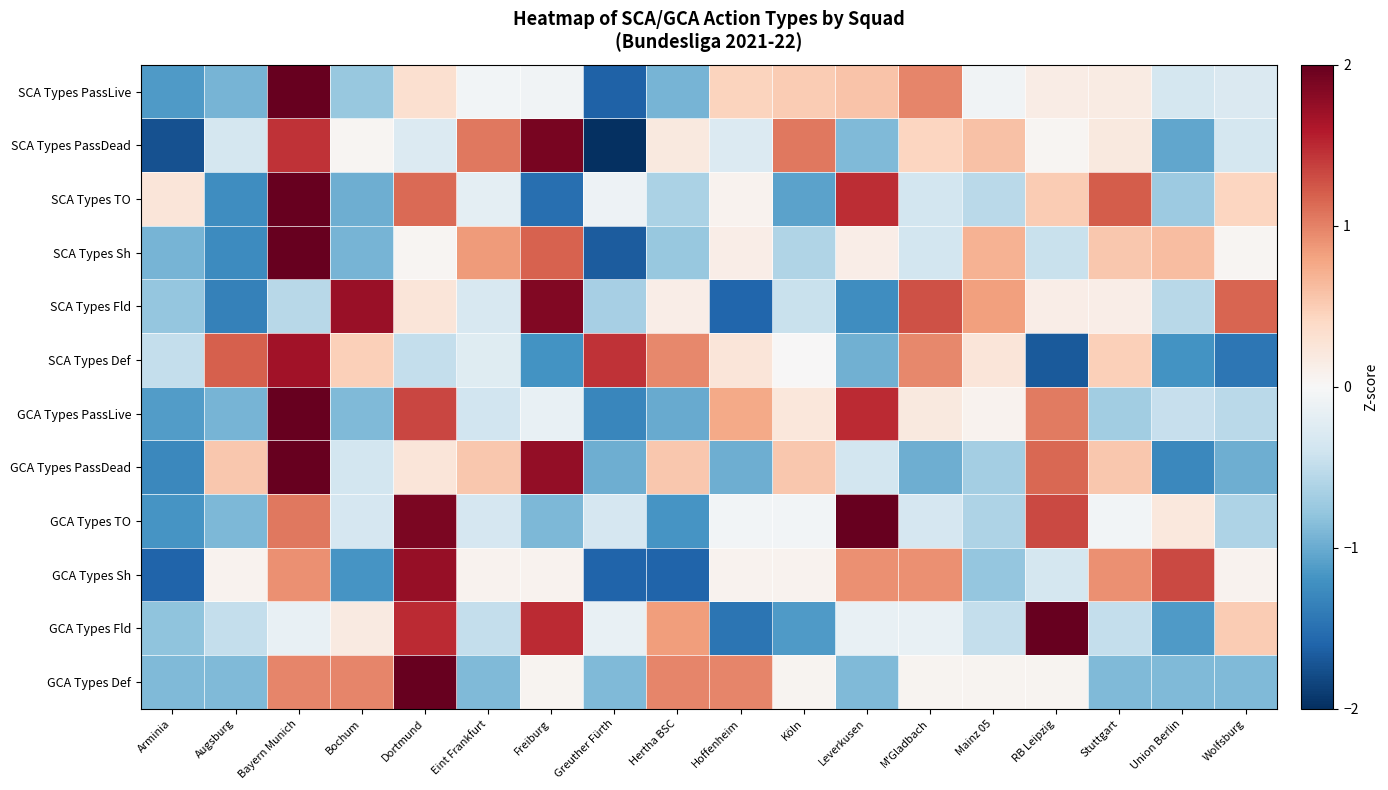

Reading right to left, transcribe all the data shown in this chart.

SCA Types PassLive: Wolfsburg=-0.3	Union Berlin=-0.4	Stuttgart=0.2	RB Leipzig=0.2	Mainz 05=-0.1	M'Gladbach=1.0	Leverkusen=0.6	Köln=0.5	Hoffenheim=0.4	Hertha BSC=-0.9	Greuther Fürth=-1.6	Freiburg=-0.1	Eint Frankfurt=-0.1	Dortmund=0.3	Bochum=-0.8	Bayern Munich=3.1	Augsburg=-0.9	Arminia=-1.1
SCA Types PassDead: Wolfsburg=-0.3	Union Berlin=-1.0	Stuttgart=0.2	RB Leipzig=0.0	Mainz 05=0.6	M'Gladbach=0.4	Leverkusen=-0.9	Köln=1.1	Hoffenheim=-0.3	Hertha BSC=0.2	Greuther Fürth=-2.1	Freiburg=1.9	Eint Frankfurt=1.1	Dortmund=-0.3	Bochum=0.0	Bayern Munich=1.4	Augsburg=-0.3	Arminia=-1.7
SCA Types TO: Wolfsburg=0.4	Union Berlin=-0.7	Stuttgart=1.2	RB Leipzig=0.5	Mainz 05=-0.5	M'Gladbach=-0.4	Leverkusen=1.5	Köln=-1.1	Hoffenheim=0.1	Hertha BSC=-0.6	Greuther Fürth=-0.1	Freiburg=-1.5	Eint Frankfurt=-0.2	Dortmund=1.1	Bochum=-1.0	Bayern Munich=2.3	Augsburg=-1.2	Arminia=0.2
SCA Types Sh: Wolfsburg=0.0	Union Berlin=0.6	Stuttgart=0.5	RB Leipzig=-0.4	Mainz 05=0.7	M'Gladbach=-0.4	Leverkusen=0.1	Köln=-0.6	Hoffenheim=0.1	Hertha BSC=-0.8	Greuther Fürth=-1.7	Freiburg=1.2	Eint Frankfurt=0.9	Dortmund=0.0	Bochum=-0.9	Bayern Munich=2.7	Augsburg=-1.3	Arminia=-0.9
SCA Types Fld: Wolfsburg=1.2	Union Berlin=-0.6	Stuttgart=0.1	RB Leipzig=0.1	Mainz 05=0.8	M'Gladbach=1.3	Leverkusen=-1.2	Köln=-0.4	Hoffenheim=-1.6	Hertha BSC=0.1	Greuther Fürth=-0.7	Freiburg=1.8	Eint Frankfurt=-0.3	Dortmund=0.2	Bochum=1.7	Bayern Munich=-0.6	Augsburg=-1.4	Arminia=-0.8
SCA Types Def: Wolfsburg=-1.4	Union Berlin=-1.2	Stuttgart=0.5	RB Leipzig=-1.7	Mainz 05=0.2	M'Gladbach=1.0	Leverkusen=-1.0	Köln=0.0	Hoffenheim=0.2	Hertha BSC=1.0	Greuther Fürth=1.4	Freiburg=-1.2	Eint Frankfurt=-0.2	Dortmund=-0.5	Bochum=0.5	Bayern Munich=1.7	Augsburg=1.2	Arminia=-0.5
GCA Types PassLive: Wolfsburg=-0.5	Union Berlin=-0.5	Stuttgart=-0.7	RB Leipzig=1.0	Mainz 05=0.1	M'Gladbach=0.2	Leverkusen=1.5	Köln=0.2	Hoffenheim=0.8	Hertha BSC=-1.0	Greuther Fürth=-1.3	Freiburg=-0.2	Eint Frankfurt=-0.4	Dortmund=1.3	Bochum=-0.9	Bayern Munich=2.3	Augsburg=-0.9	Arminia=-1.1
GCA Types PassDead: Wolfsburg=-1.0	Union Berlin=-1.3	Stuttgart=0.5	RB Leipzig=1.1	Mainz 05=-0.7	M'Gladbach=-1.0	Leverkusen=-0.4	Köln=0.5	Hoffenheim=-1.0	Hertha BSC=0.5	Greuther Fürth=-1.0	Freiburg=1.8	Eint Frankfurt=0.5	Dortmund=0.2	Bochum=-0.4	Bayern Munich=2.1	Augsburg=0.5	Arminia=-1.3
GCA Types TO: Wolfsburg=-0.6	Union Berlin=0.2	Stuttgart=-0.1	RB Leipzig=1.3	Mainz 05=-0.6	M'Gladbach=-0.3	Leverkusen=2.4	Köln=-0.1	Hoffenheim=-0.1	Hertha BSC=-1.2	Greuther Fürth=-0.3	Freiburg=-0.9	Eint Frankfurt=-0.3	Dortmund=1.9	Bochum=-0.3	Bayern Munich=1.0	Augsburg=-0.9	Arminia=-1.2
GCA Types Sh: Wolfsburg=0.1	Union Berlin=1.3	Stuttgart=0.9	RB Leipzig=-0.3	Mainz 05=-0.8	M'Gladbach=0.9	Leverkusen=0.9	Köln=0.1	Hoffenheim=0.1	Hertha BSC=-1.6	Greuther Fürth=-1.6	Freiburg=0.1	Eint Frankfurt=0.1	Dortmund=1.7	Bochum=-1.2	Bayern Munich=0.9	Augsburg=0.1	Arminia=-1.6
GCA Types Fld: Wolfsburg=0.5	Union Berlin=-1.1	Stuttgart=-0.5	RB Leipzig=2.5	Mainz 05=-0.5	M'Gladbach=-0.1	Leverkusen=-0.1	Köln=-1.1	Hoffenheim=-1.5	Hertha BSC=0.8	Greuther Fürth=-0.1	Freiburg=1.5	Eint Frankfurt=-0.5	Dortmund=1.5	Bochum=0.2	Bayern Munich=-0.1	Augsburg=-0.5	Arminia=-0.8
GCA Types Def: Wolfsburg=-0.9	Union Berlin=-0.9	Stuttgart=-0.9	RB Leipzig=0.1	Mainz 05=0.1	M'Gladbach=0.1	Leverkusen=-0.9	Köln=0.1	Hoffenheim=1.0	Hertha BSC=1.0	Greuther Fürth=-0.9	Freiburg=0.1	Eint Frankfurt=-0.9	Dortmund=2.8	Bochum=1.0	Bayern Munich=1.0	Augsburg=-0.9	Arminia=-0.9